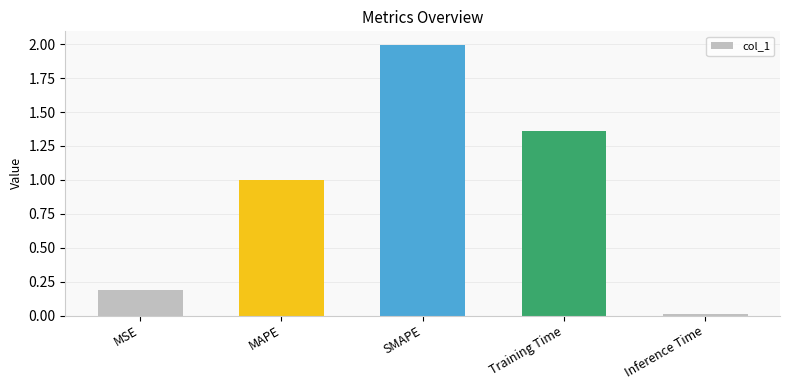

The chart shows a value of 2.0 at SMAPE. True or false?

True